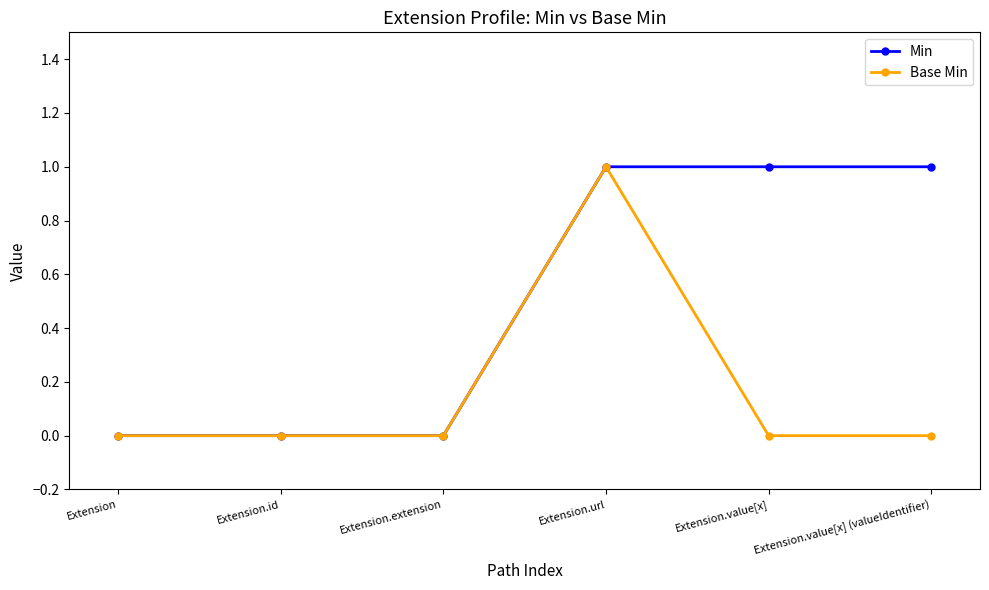

Is it true that Min equals 1 at Extension.url?

True